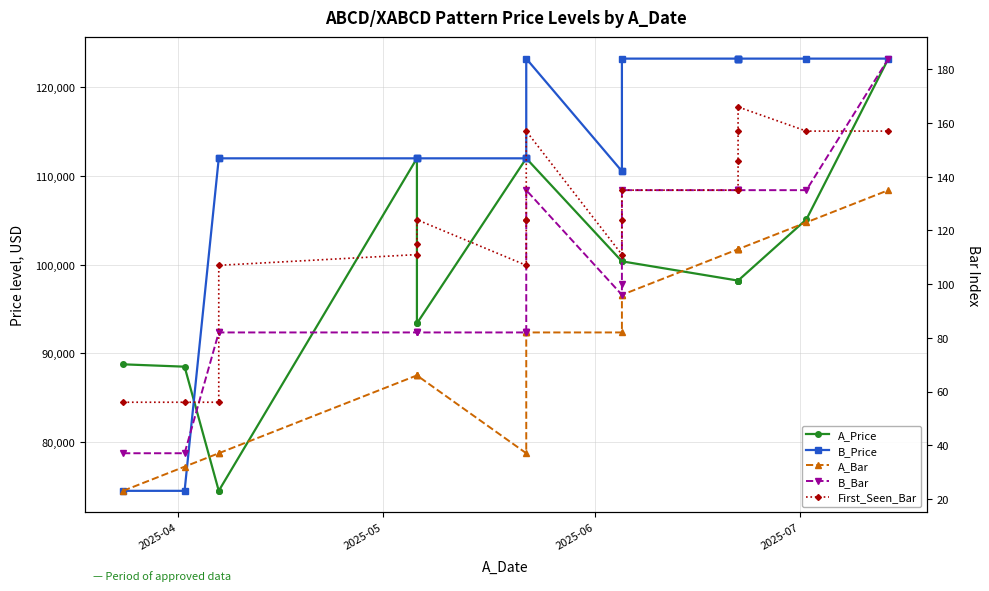

Which series has the widest spread of values?

A_Price